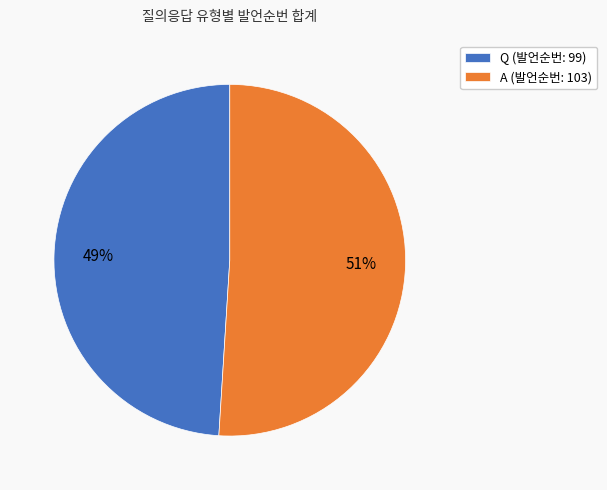

Which has a higher value, Q or A?

A